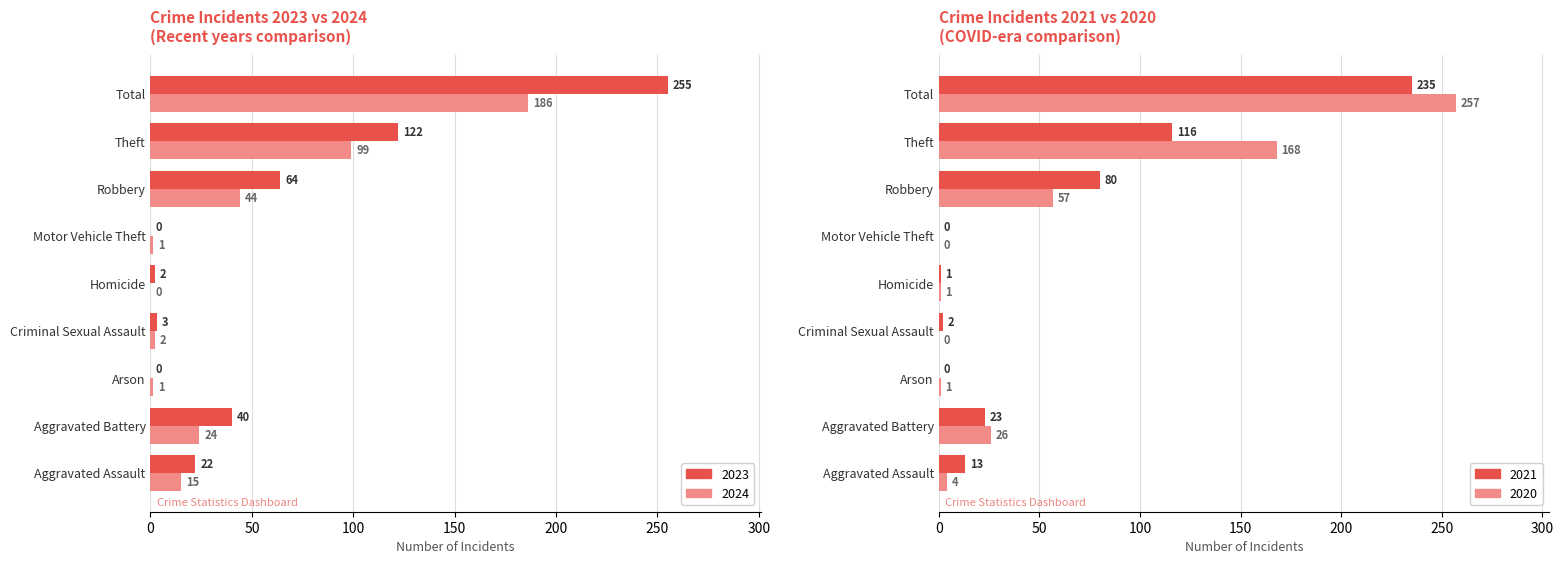

What is the label of the 8th bar from the left?

Theft